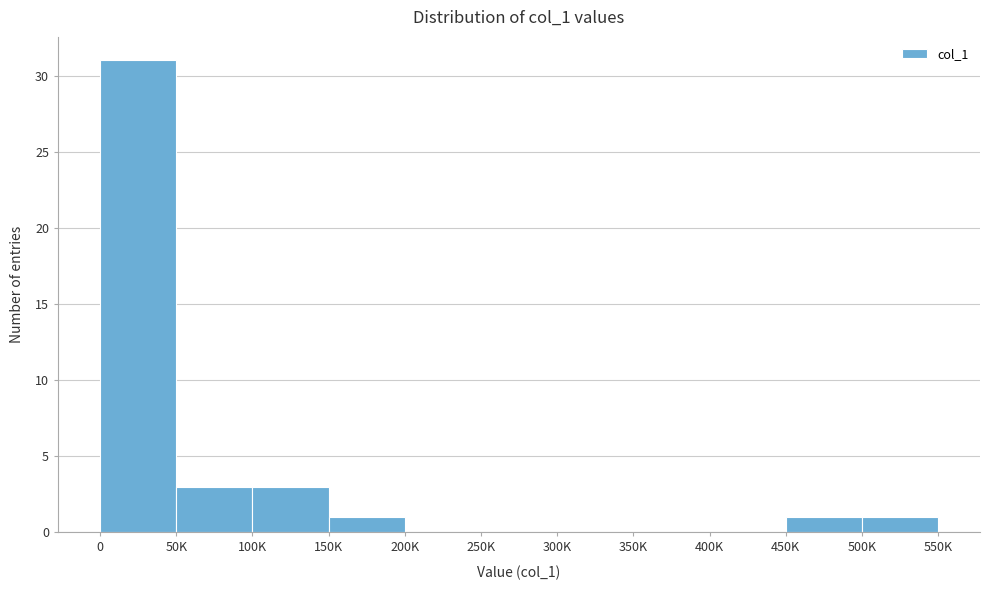

Reading left to right, transcribe all the data shown in this chart.

0=31	50K=3	100K=3	150K=1	200K=0	250K=0	300K=0	350K=0	400K=0	450K=1	500K=1